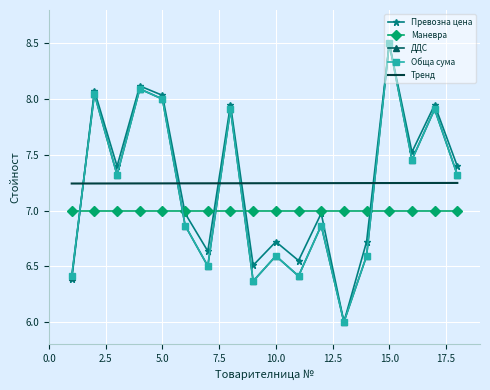

What is the minimum value shown in the chart?

6.0